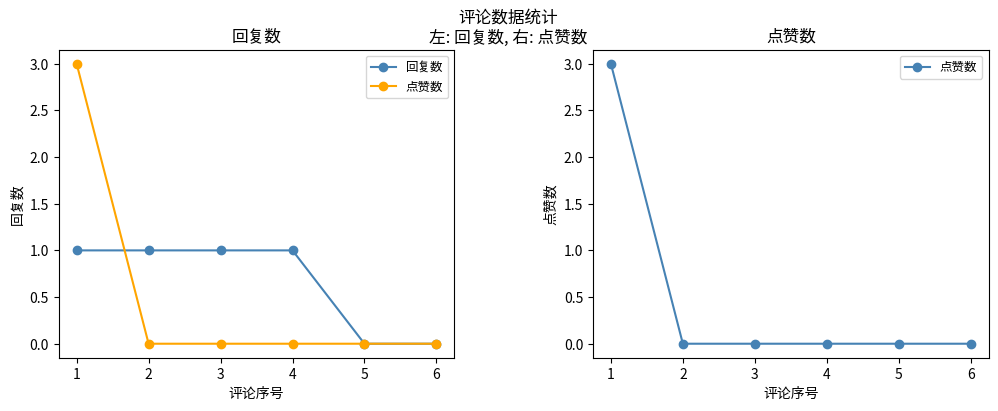

Which category has the lowest value across all series?

5